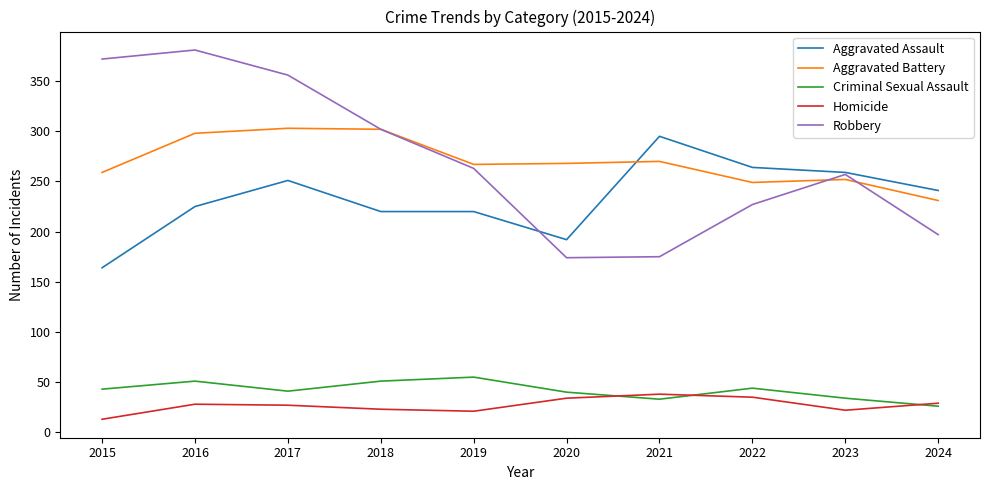

The Homicide series shows 13 at 2015. True or false?

True